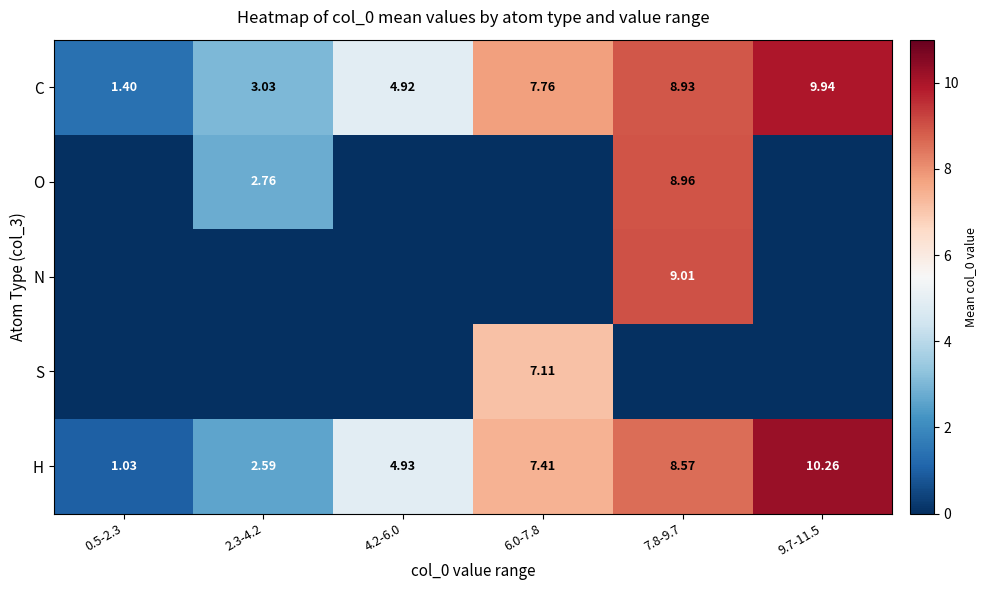

At which category is the sum across all series the highest?

7.8-9.7